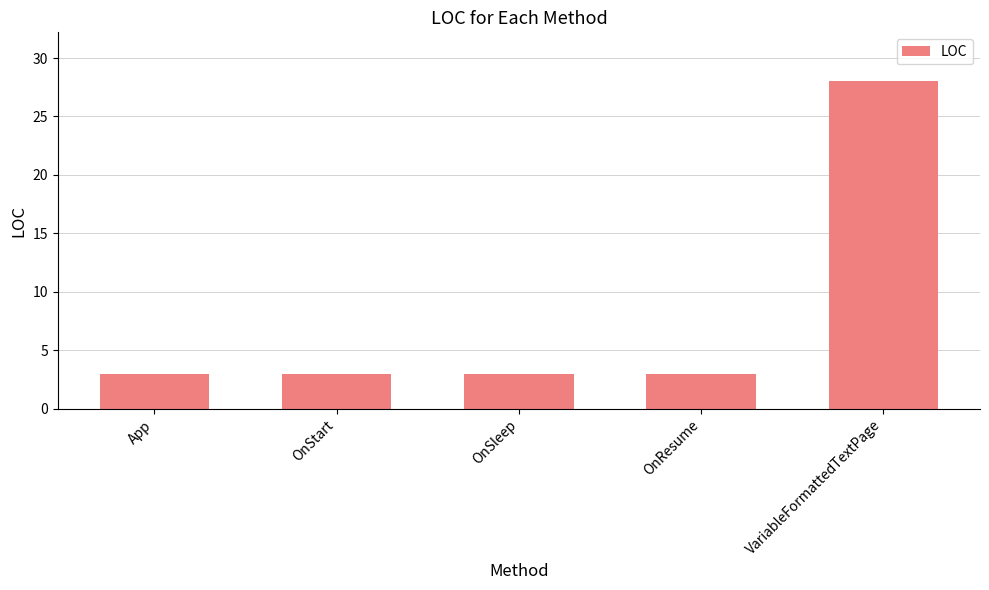

The chart shows a value of 43 at VariableFormattedTextPage. True or false?

False